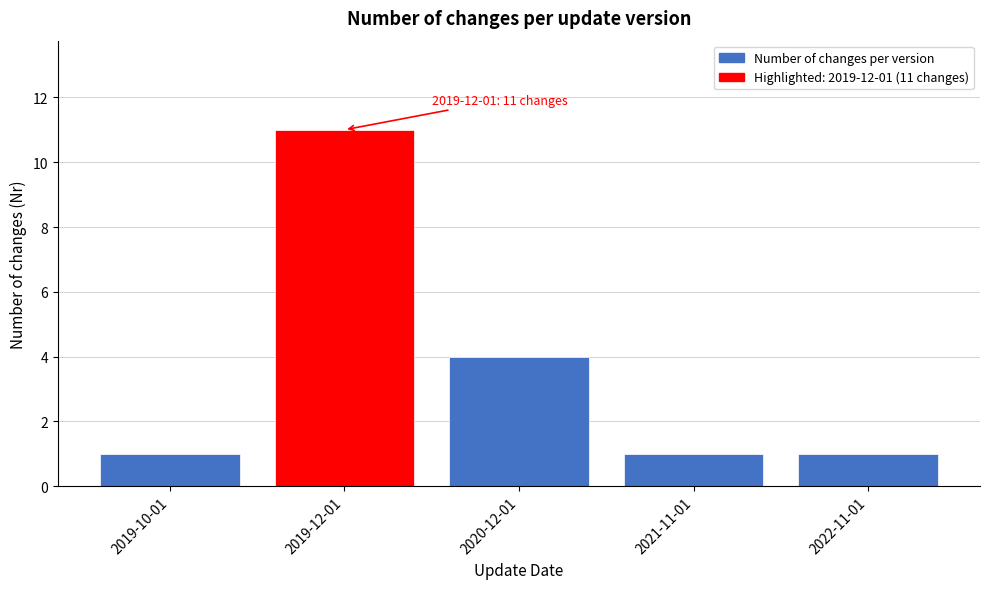

Reading left to right, what are all the values shown in this chart?

1	11	4	1	1